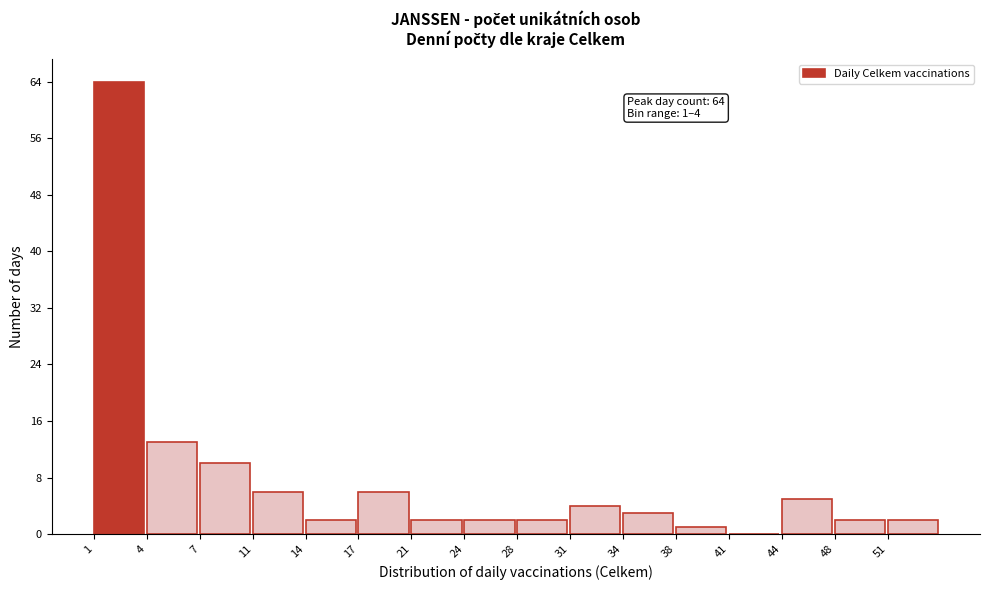

Reading right to left, what are all the values shown in this chart?

51=2	48=2	44=5	41=0	38=1	34=3	31=4	28=2	24=2	21=2	17=6	14=2	11=6	7=10	4=13	1=64